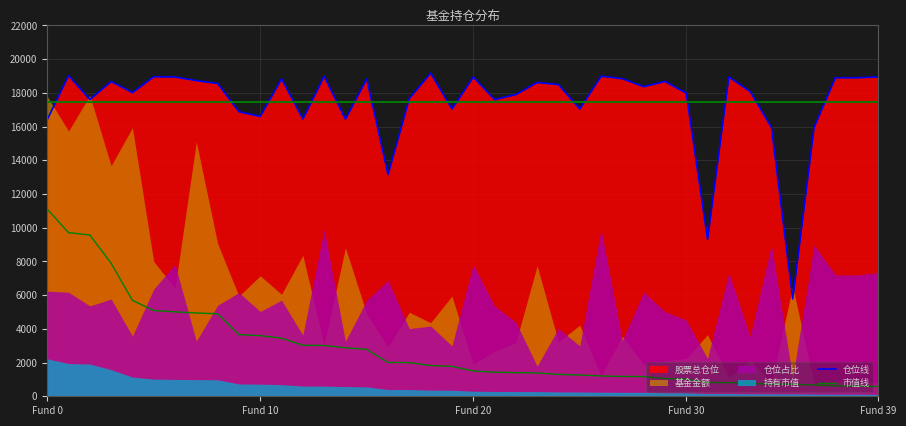

What is the minimum value for 仓位线?

5776.0